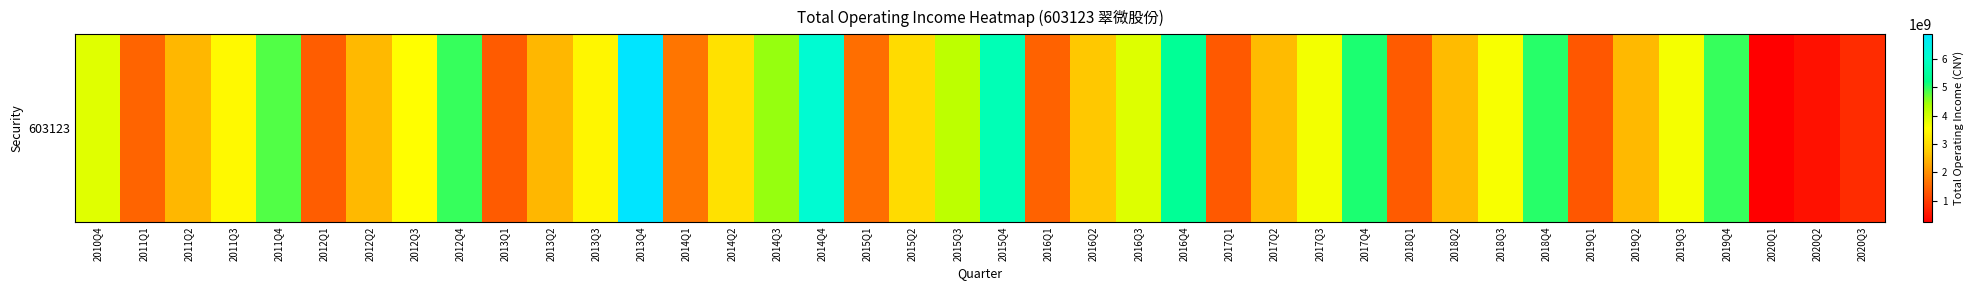

List the labels in order of value, largest first.

2013Q4, 2014Q4, 2015Q4, 2016Q4, 2017Q4, 2018Q4, 2012Q4, 2019Q4, 2011Q4, 2014Q3, 2015Q3, 2016Q3, 2010Q4, 2017Q3, 2019Q3, 2018Q3, 2012Q3, 2011Q3, 2013Q3, 2014Q2, 2015Q2, 2016Q2, 2018Q2, 2017Q2, 2012Q2, 2019Q2, 2011Q2, 2013Q2, 2014Q1, 2015Q1, 2011Q1, 2016Q1, 2012Q1, 2018Q1, 2013Q1, 2017Q1, 2019Q1, 2020Q3, 2020Q2, 2020Q1